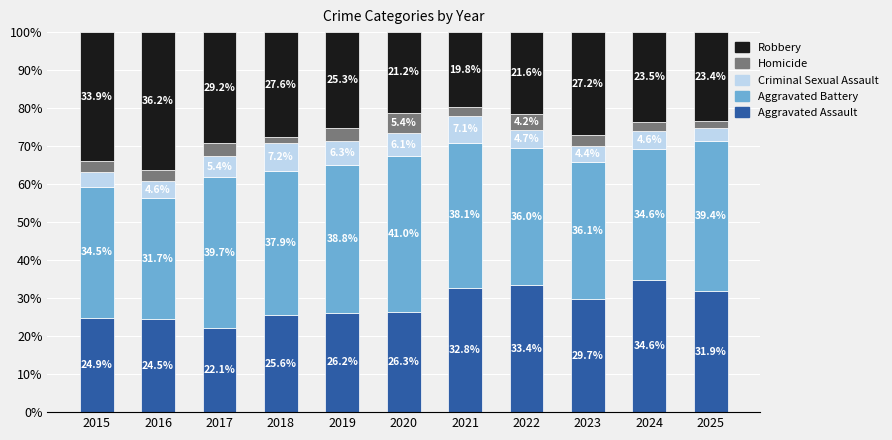

Where does the Aggravated Assault series first go above 26?

2019